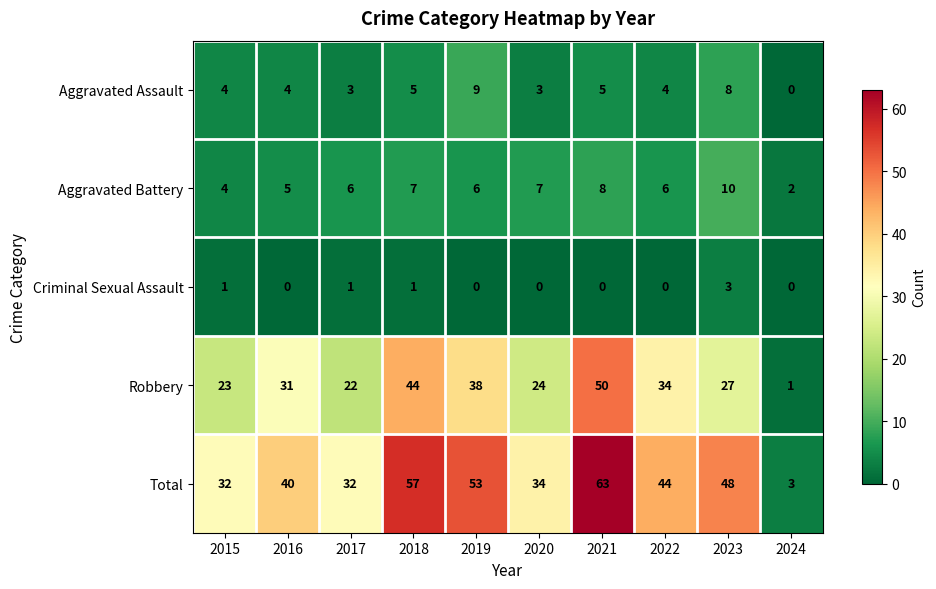

Which series changed the most between 2022 and 2023?

Robbery